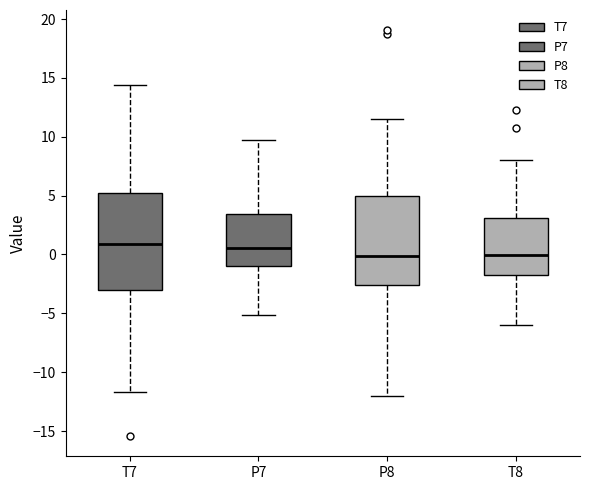

Where is the lower edge of the box for T7 on the y-axis? The values are not printed on the chart, so give them approximately, as read against the axis.

-3.0